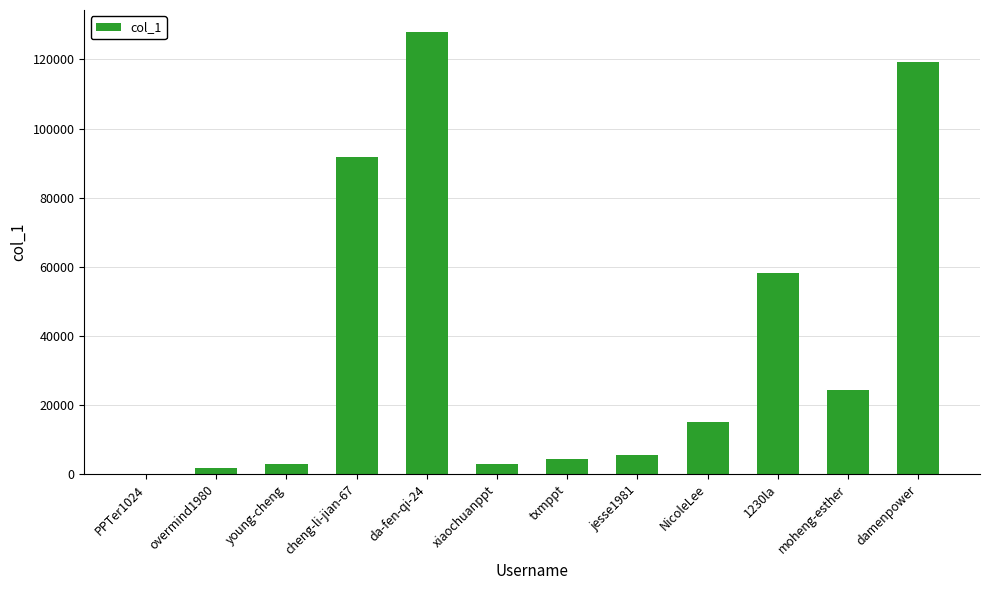

Read the value at txmppt.

4458